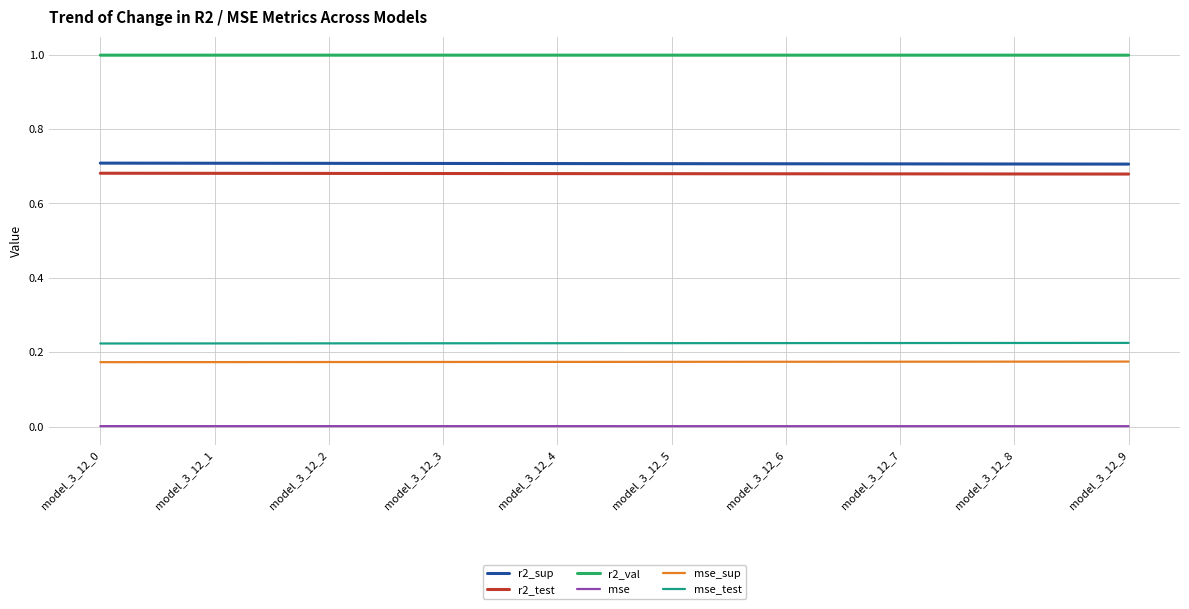

What is the maximum value shown in the chart?

1.0